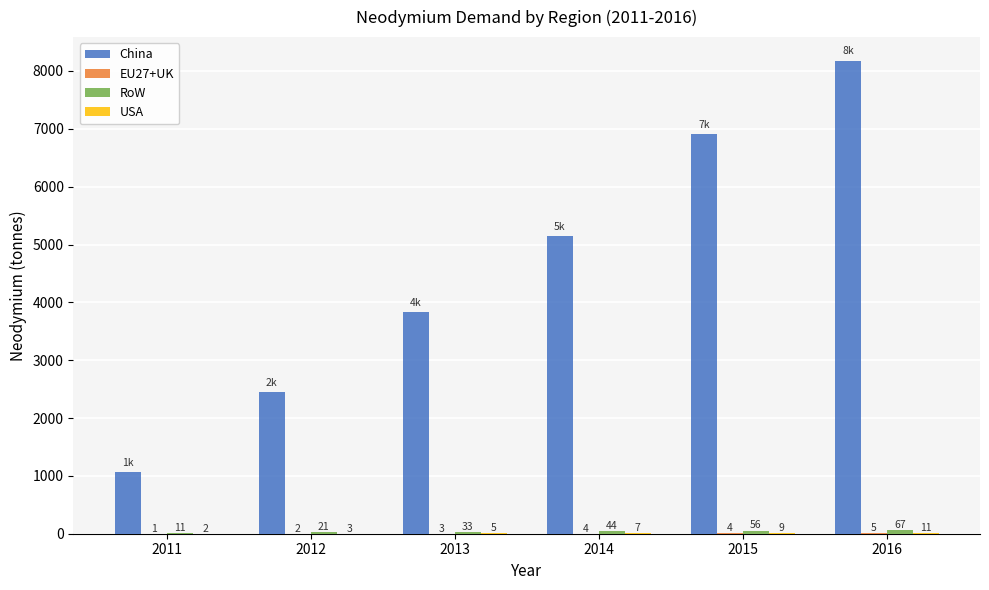

Which label corresponds to the smallest value in the chart?

2011